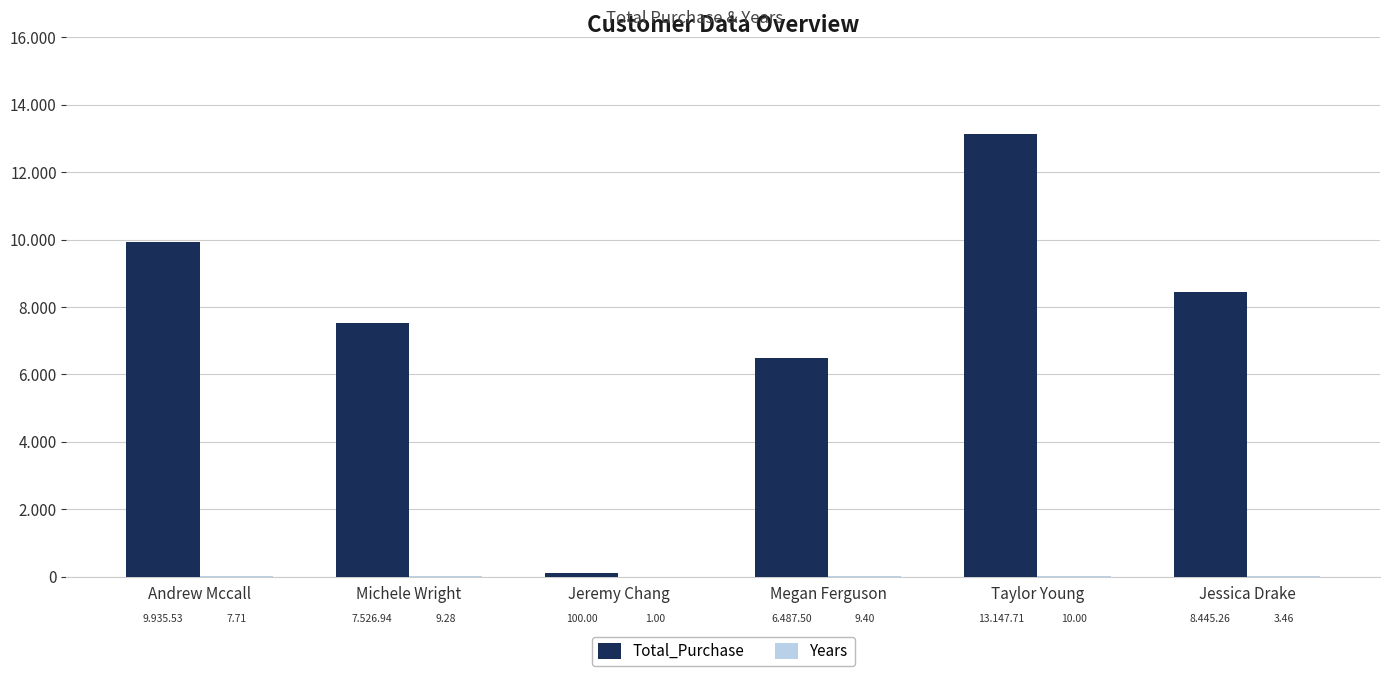

What position from the left is Andrew Mccall?

1